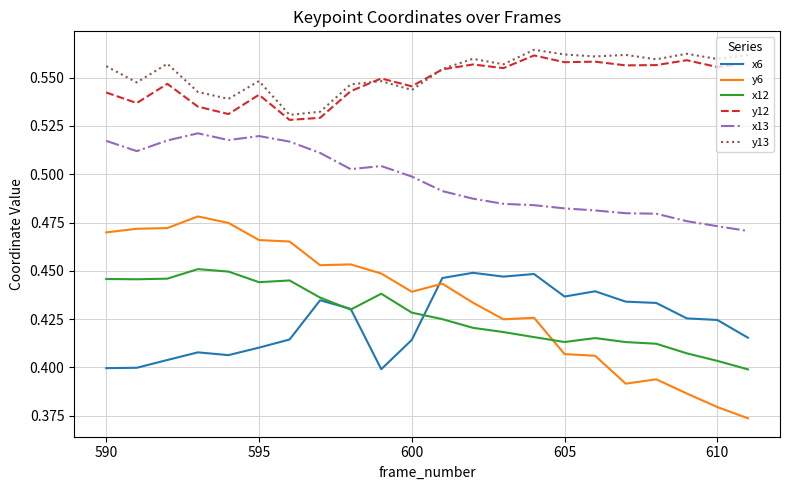

True or false: y6 and y13 intersect in this chart.

False